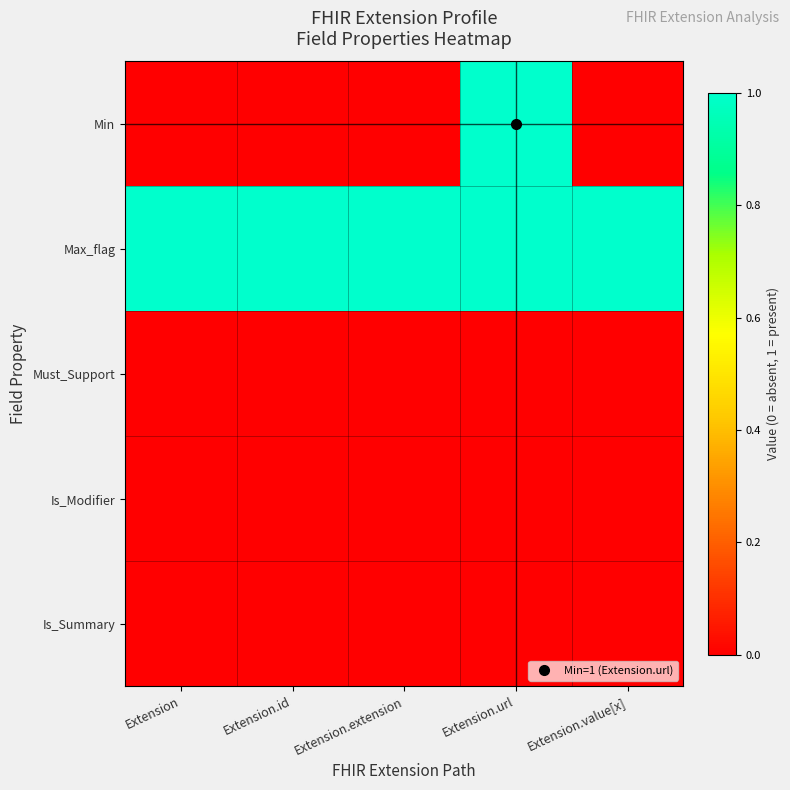

Which series has the widest spread of values?

Min